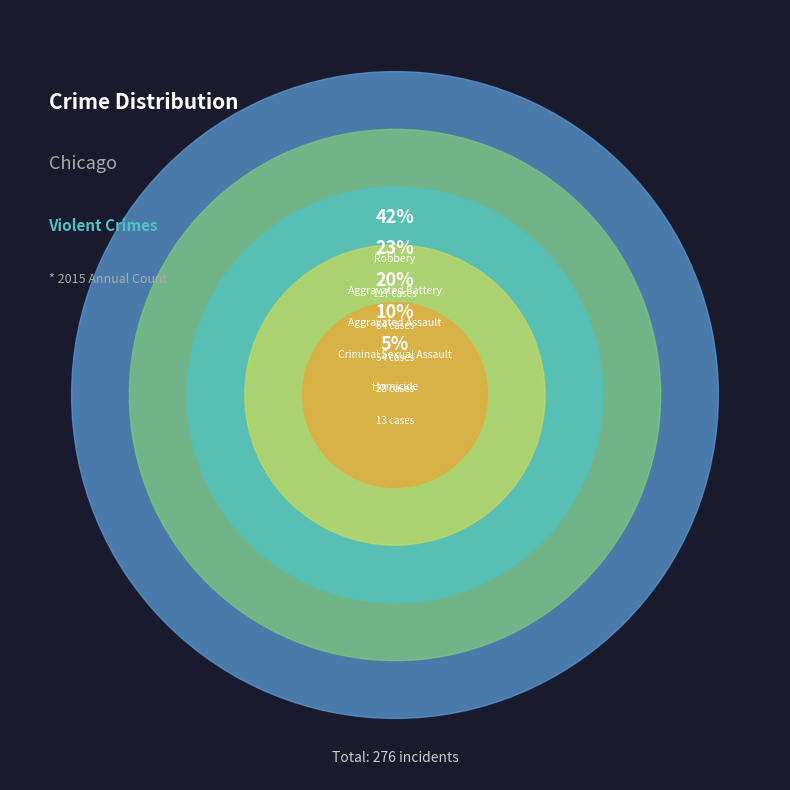

What is the change in value from Criminal Sexual Assault to Robbery?

+89